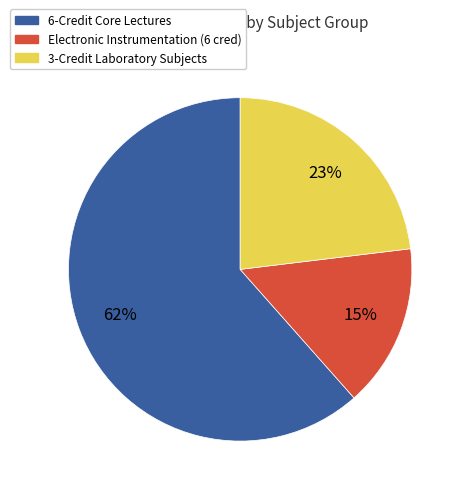

Is it true that Electronic Instrumentation (6 cred) is 2% of the pie?

False